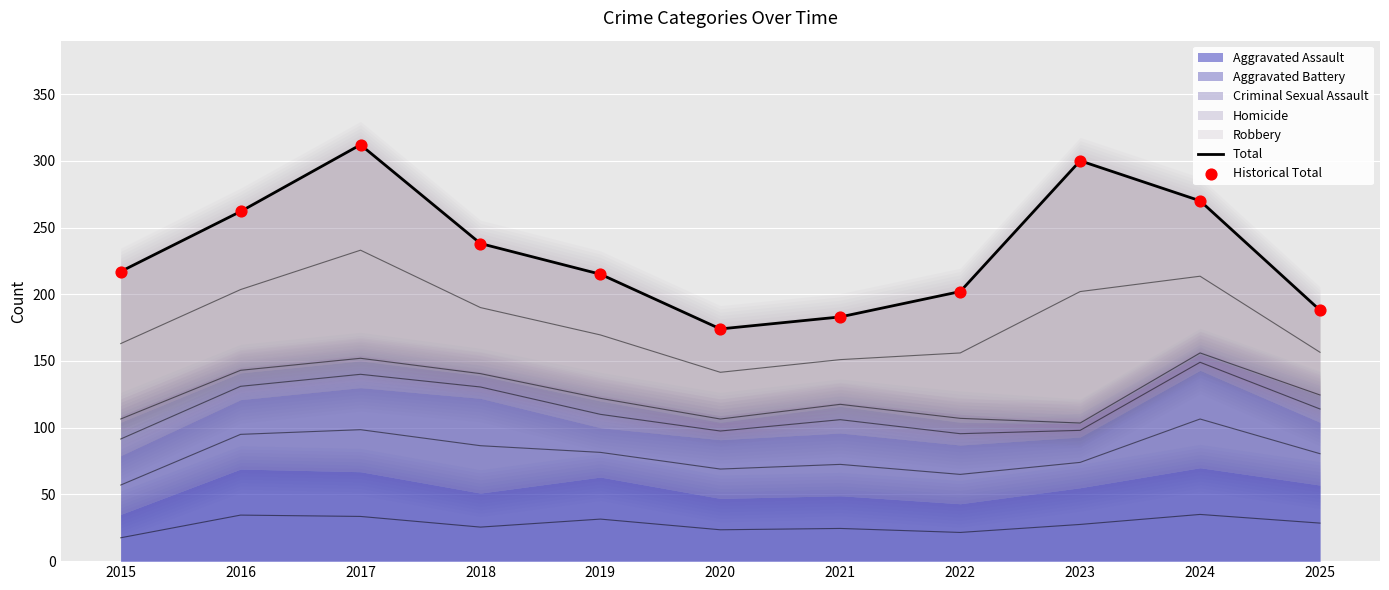

Which series has the largest total across all categories?

Total